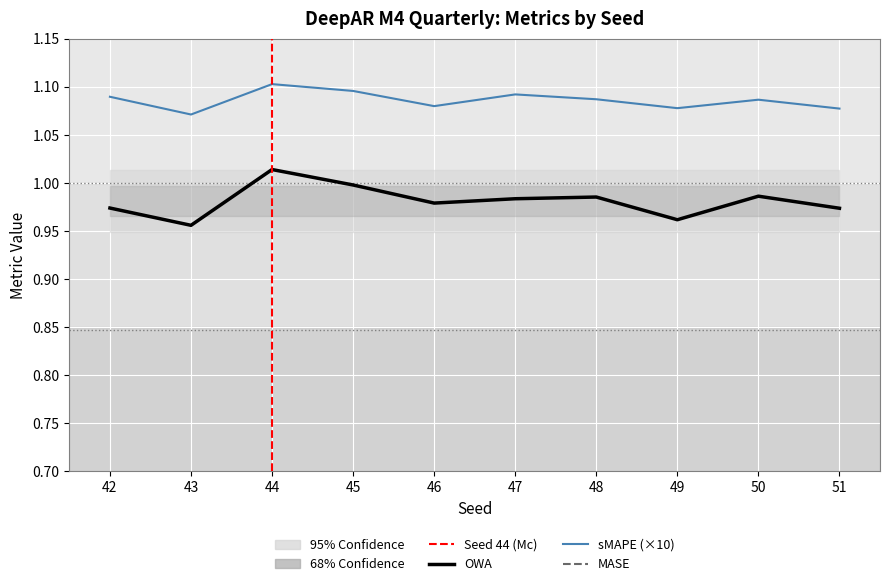

At 44, list the series in order from smallest to largest.

OWA, sMAPE, MASE